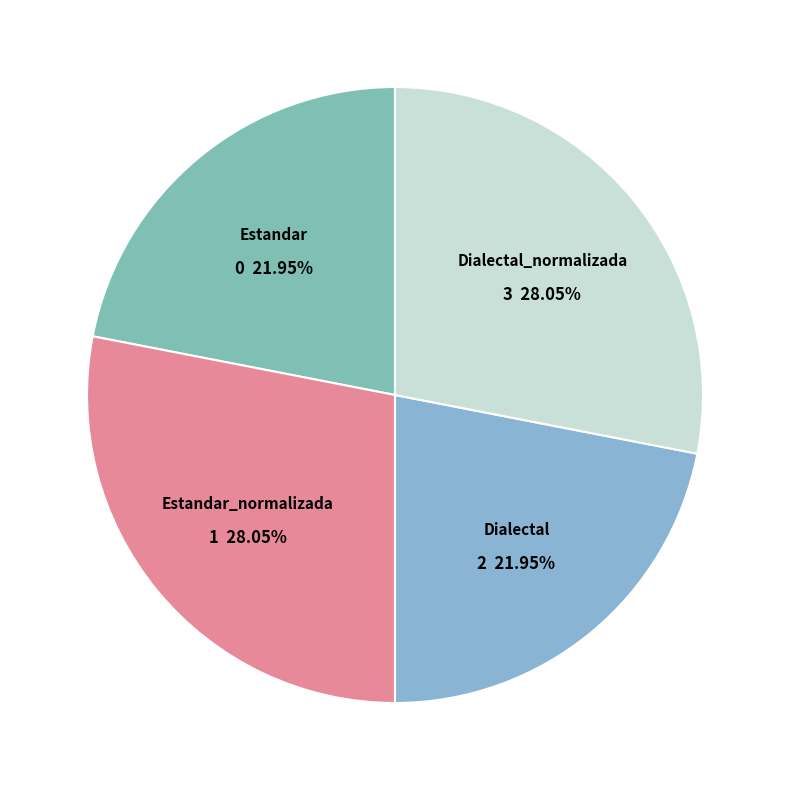

To the nearest percent, what is the average slice percentage?

25%